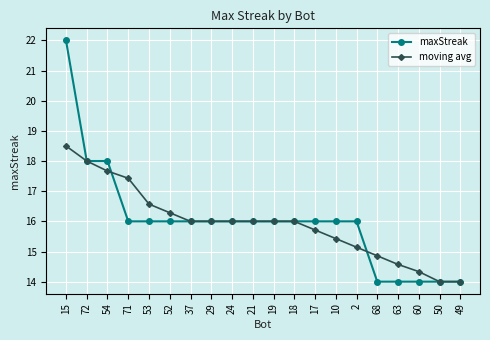

What is the spread (max minus min) of values at 2?

0.9